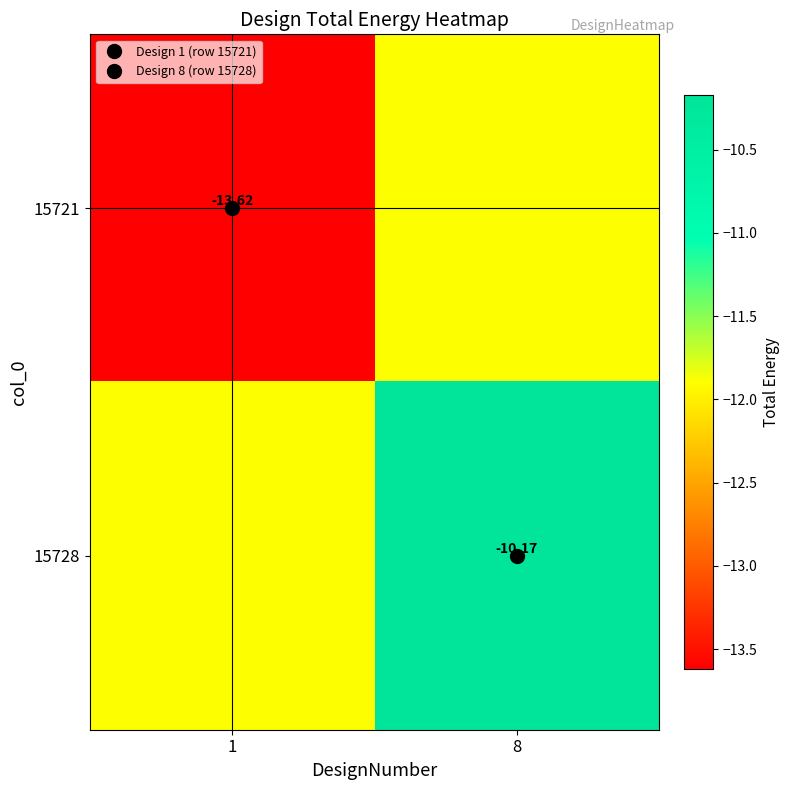

List the labels in order of 15728 value, largest first.

8, 1